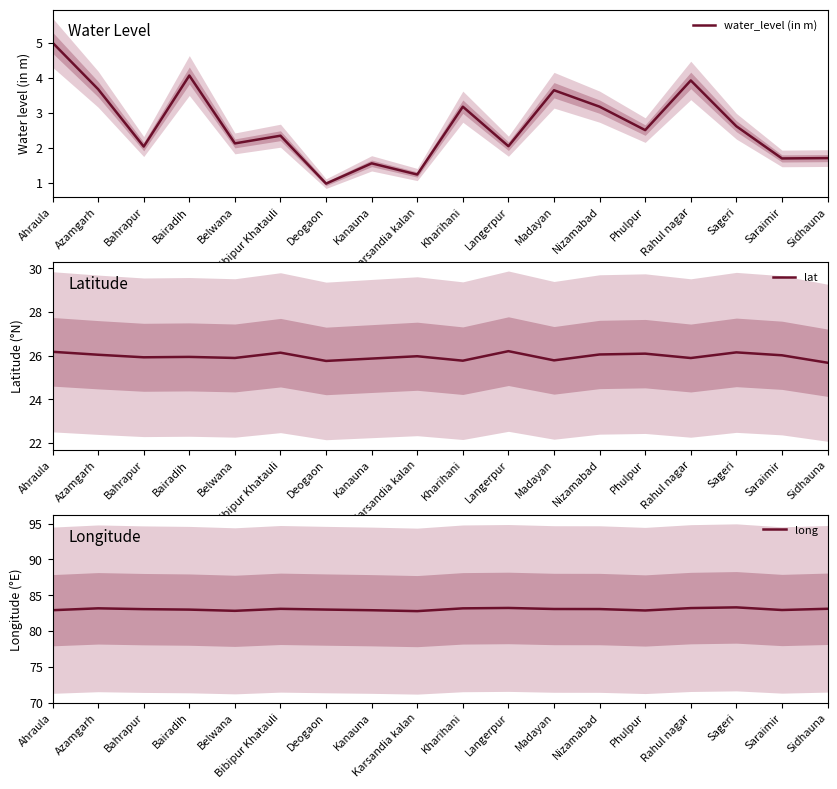

Rank the categories by lat value from highest to lowest.

Langerpur, Ahraula, Sageri, Bibipur Khatauli, Phulpur, Nizamabad, Azamgarh, Saraimir, Karsandia kalan, Bairadih, Bahrapur, Belwana, Rahul nagar, Kanauna, Madayan, Kharihani, Deogaon, Sidhauna